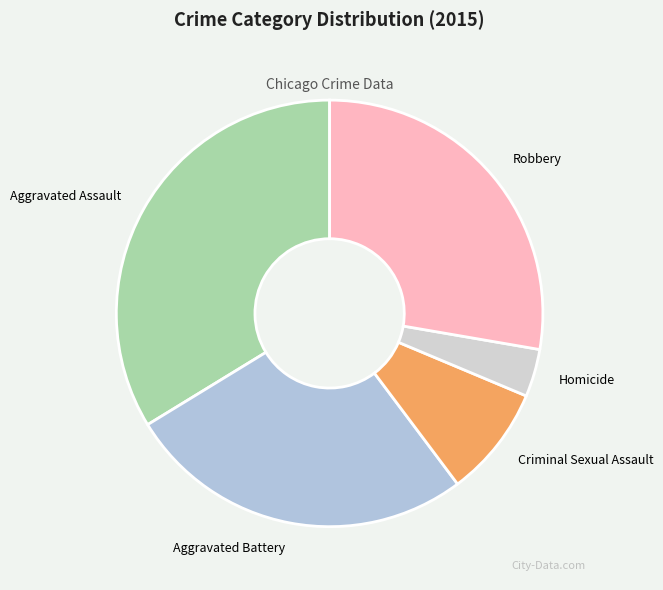

Rank the categories by value from highest to lowest.

Aggravated Assault, Robbery, Aggravated Battery, Criminal Sexual Assault, Homicide